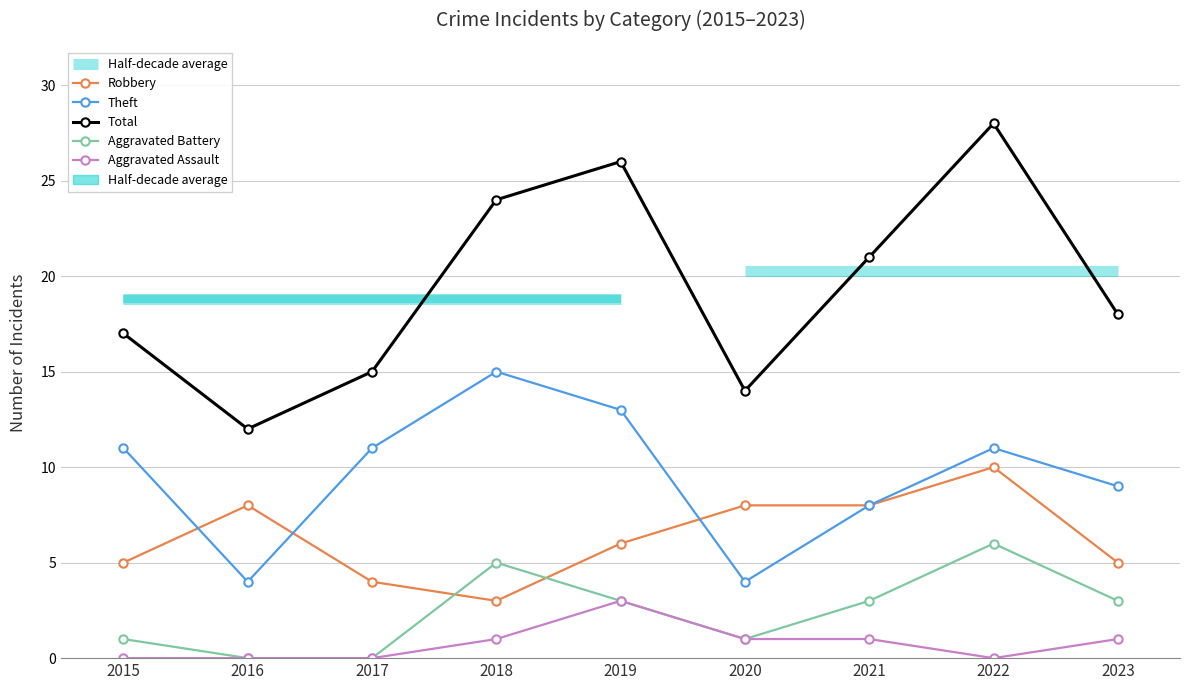

At how many categories does at least one series exceed 21?

3